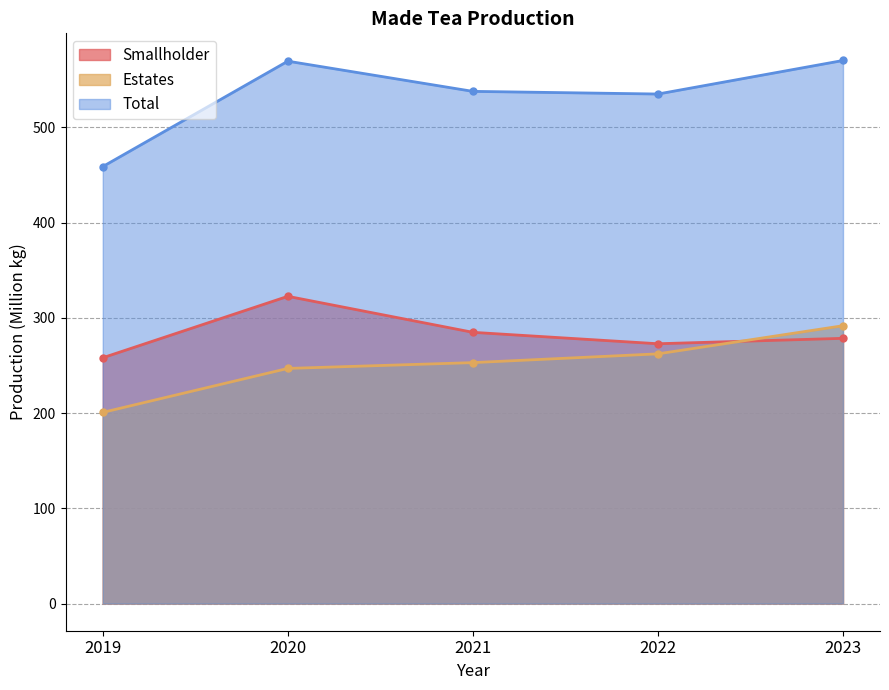

Does the chart display data point markers on the line(s)?

Yes